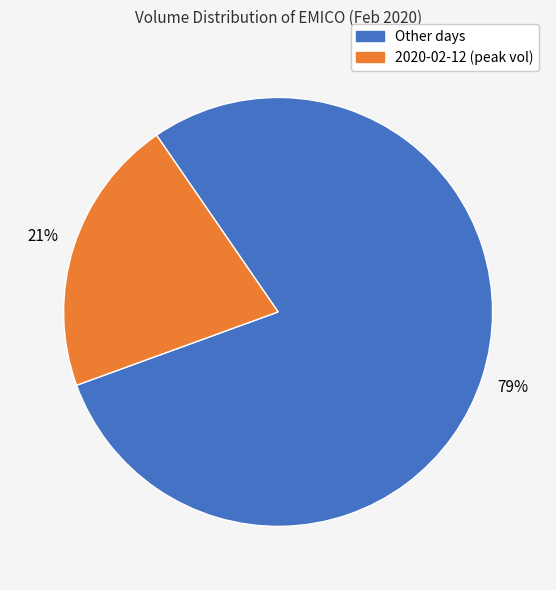

To the nearest percent, what is the average slice percentage?

50%